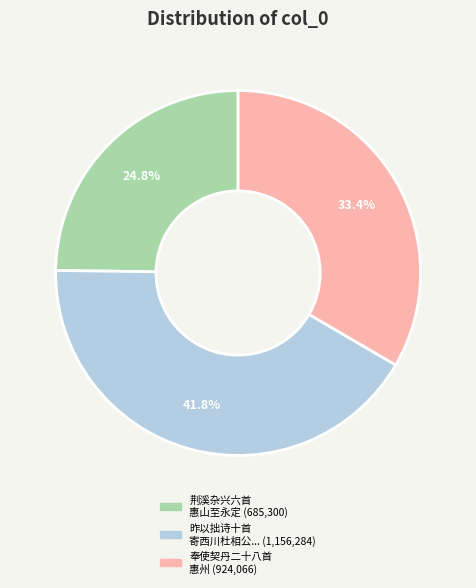

Is there a majority slice in this chart?

No